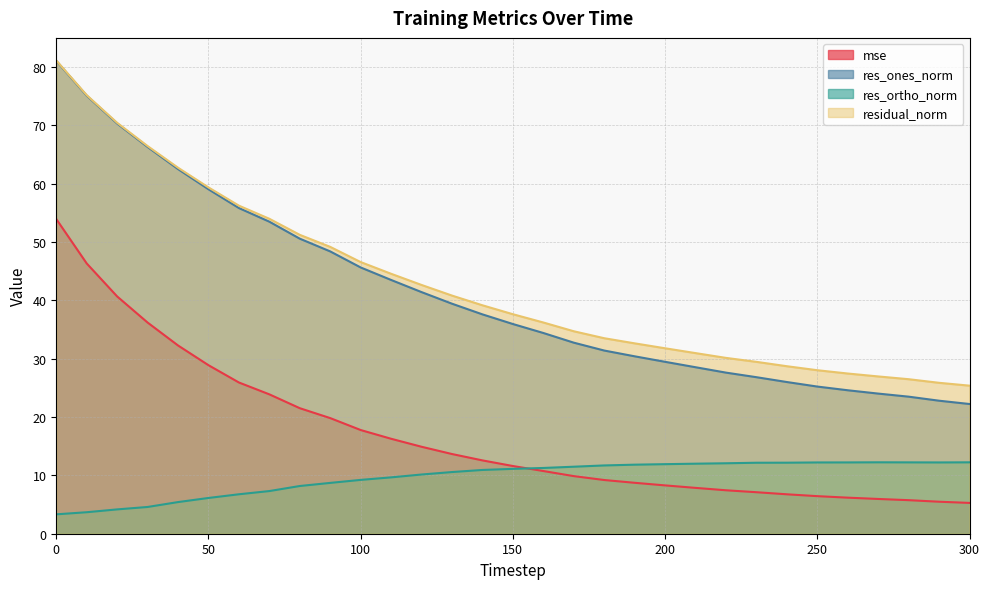

True or false: residual_norm and mse intersect in this chart.

False